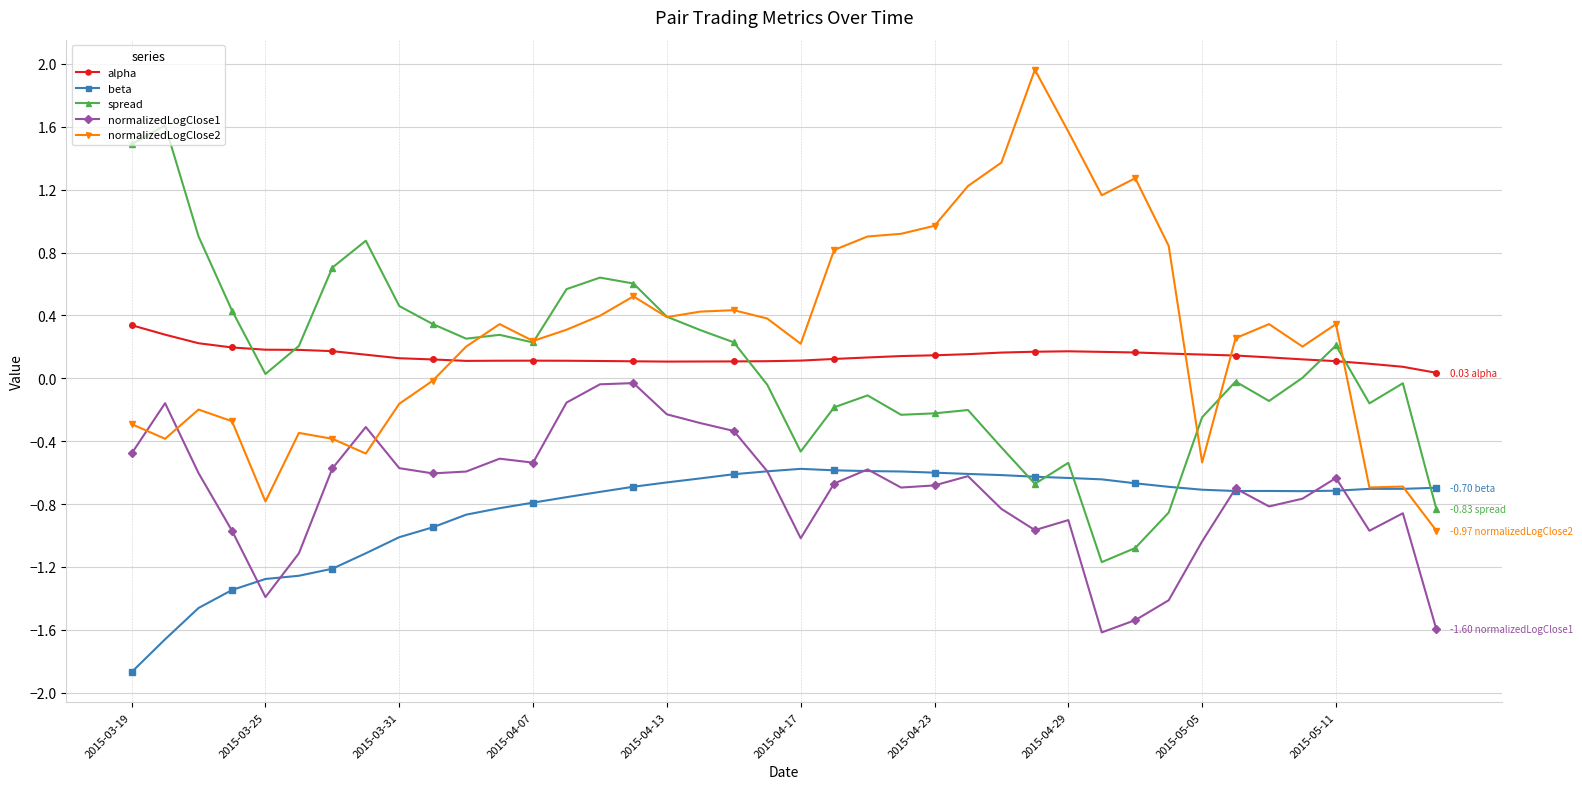

Which series has the largest range (max minus min)?

normalizedLogClose2